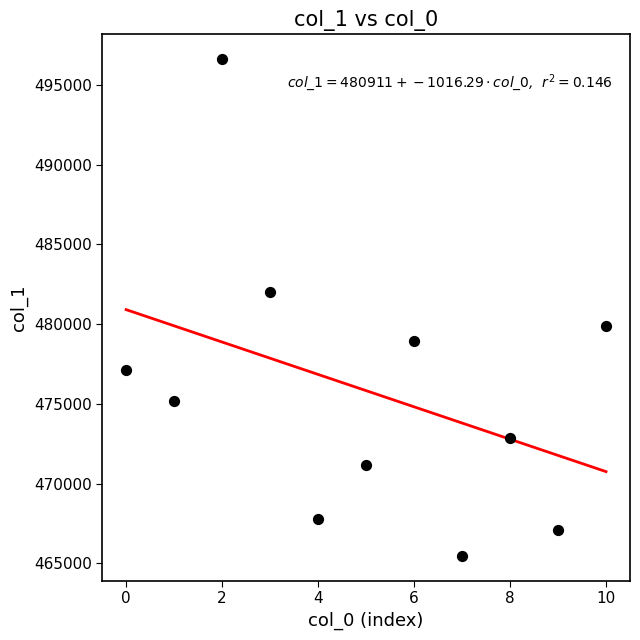

What is the average Y value?

475830